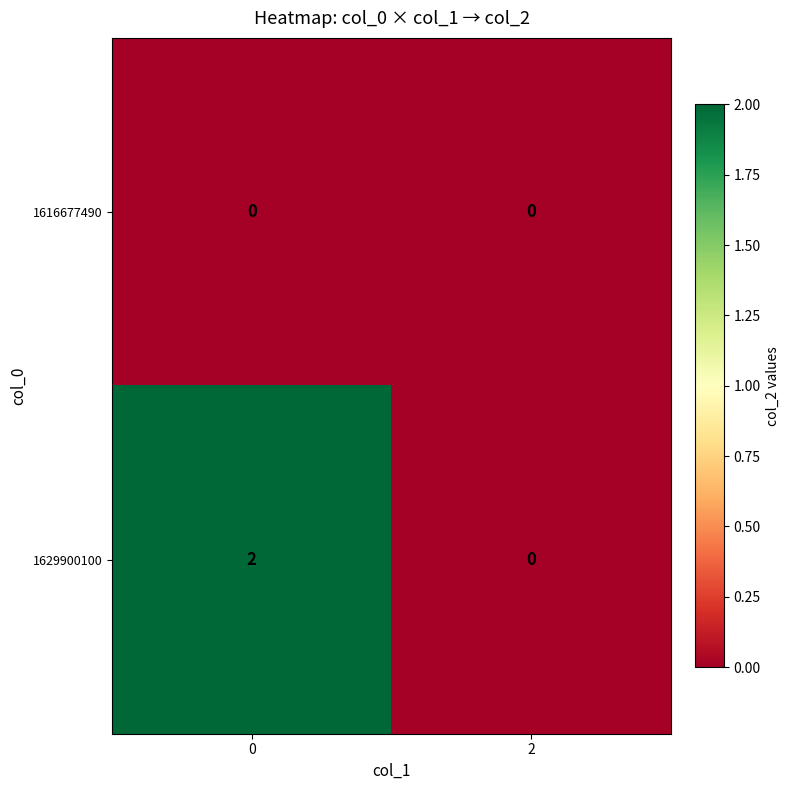

Reading right to left, what are all the values shown in this chart?

1616677490: 0	0
1629900100: 0	2